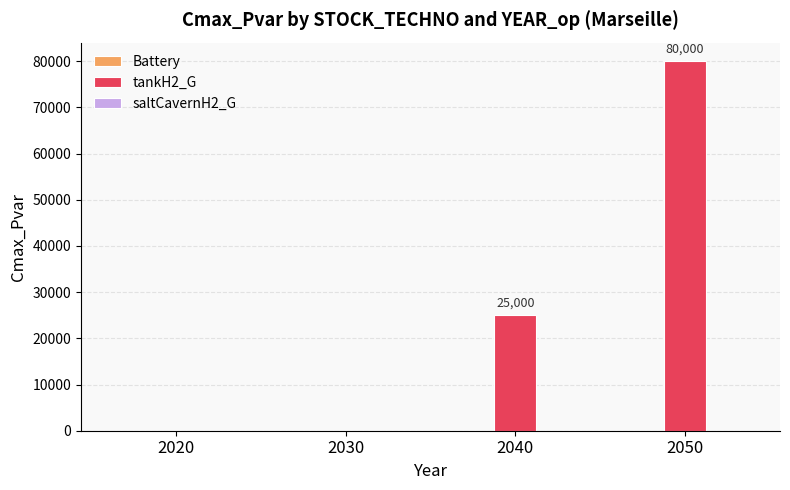

Which category has the highest value across all series?

2050